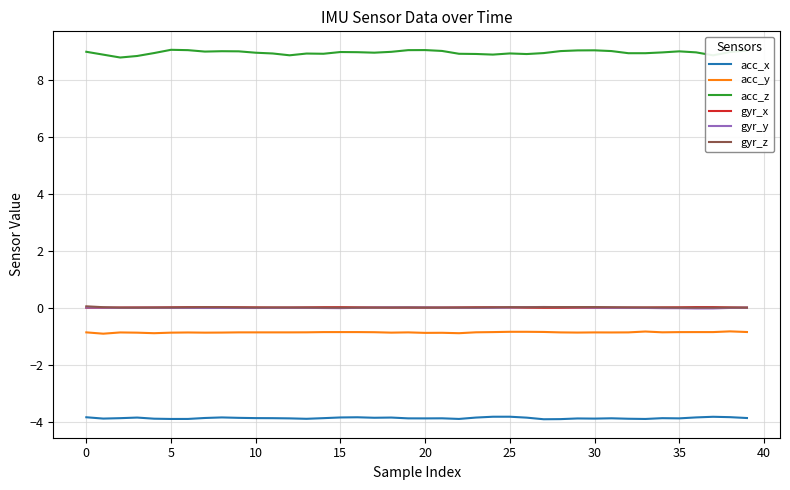

Which series has the widest spread of values?

acc_z